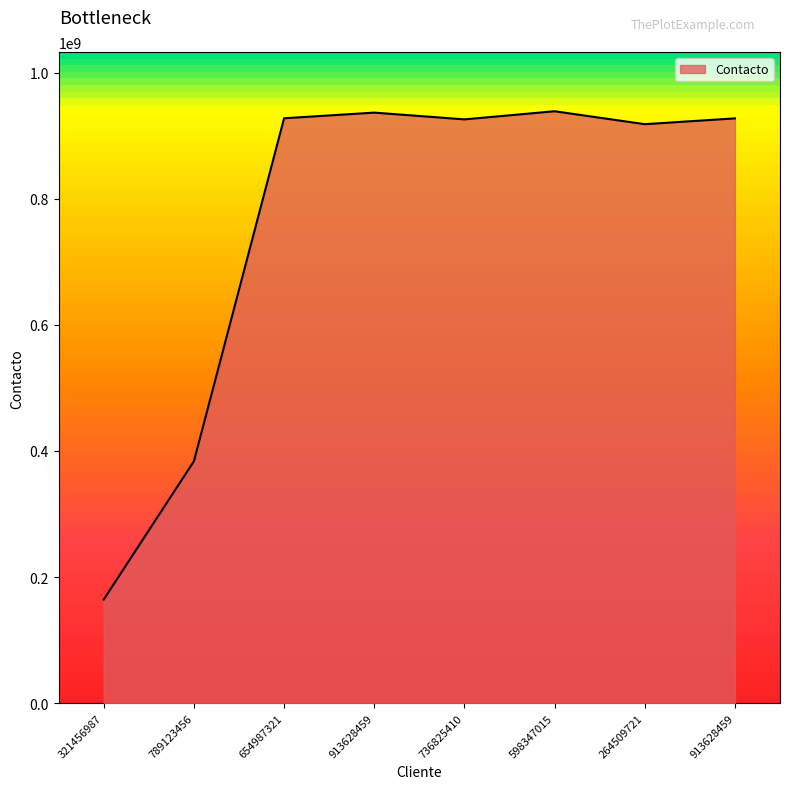

What is the smallest value displayed?

164456765